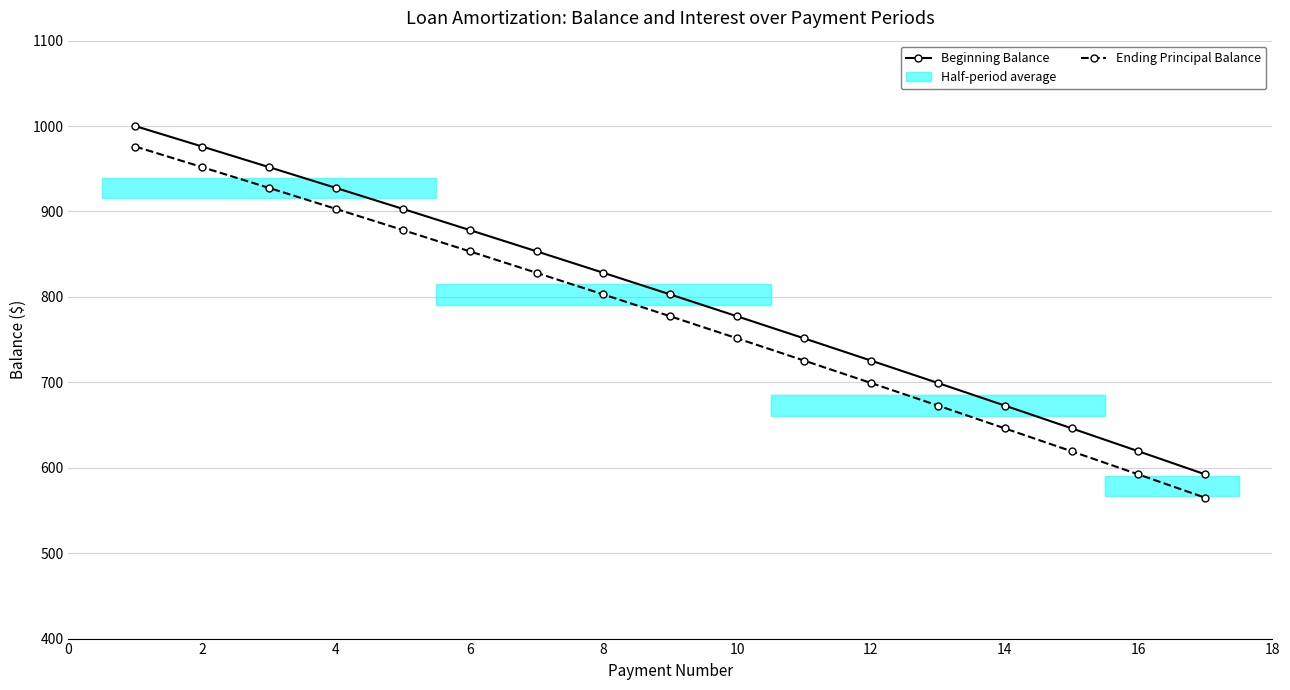

Does the chart have visible grid lines?

Yes